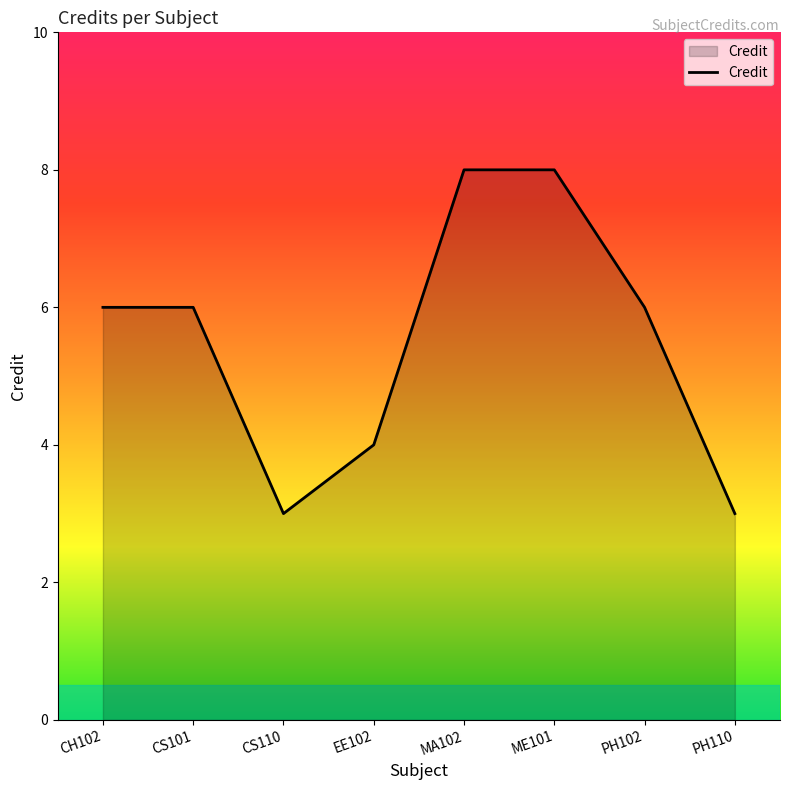

Is it true that the value at CS110 is 1?

False